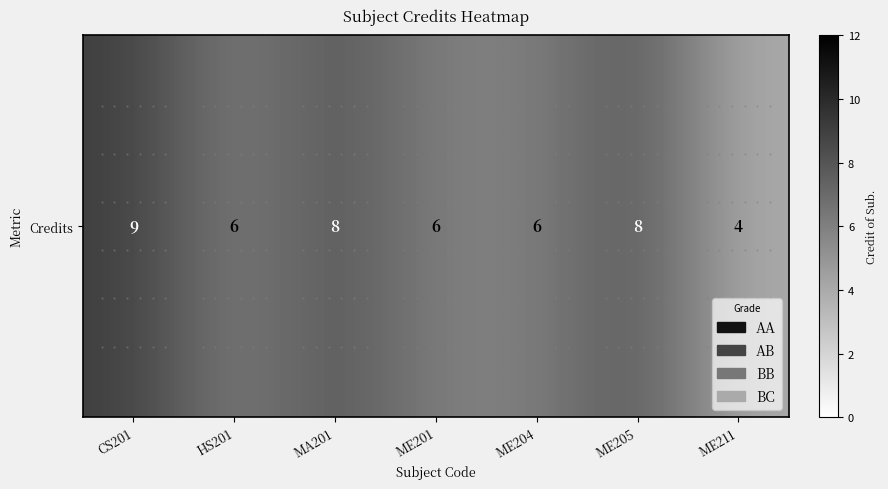

Is it true that the value at ME201 is 6?

True